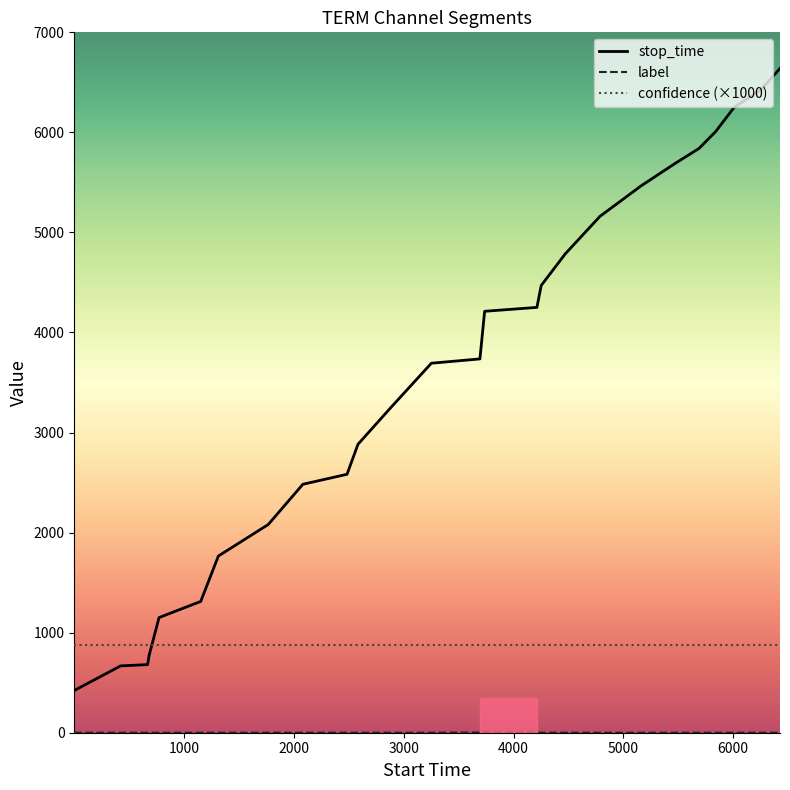

After their last crossing, which series has the higher values: confidence (×1000) or stop_time?

stop_time